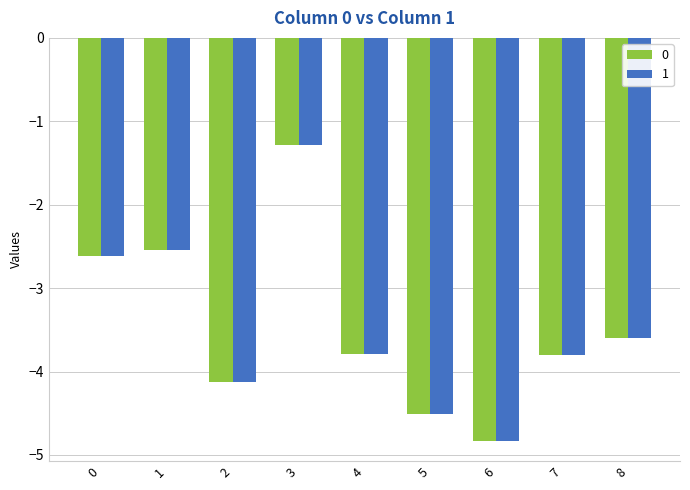

At which label does 1 reach its minimum?

6